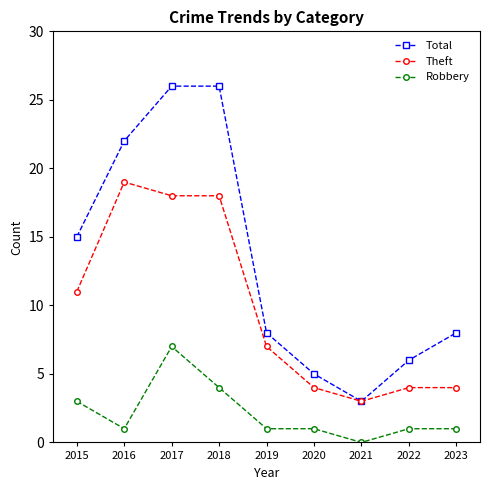

What is the value of the Robbery point at the 6th from the left?

1